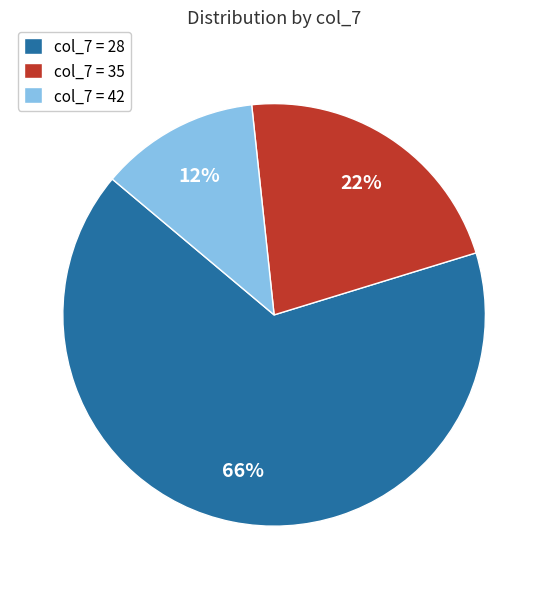

What is the largest slice in the pie chart?

col_7 = 28